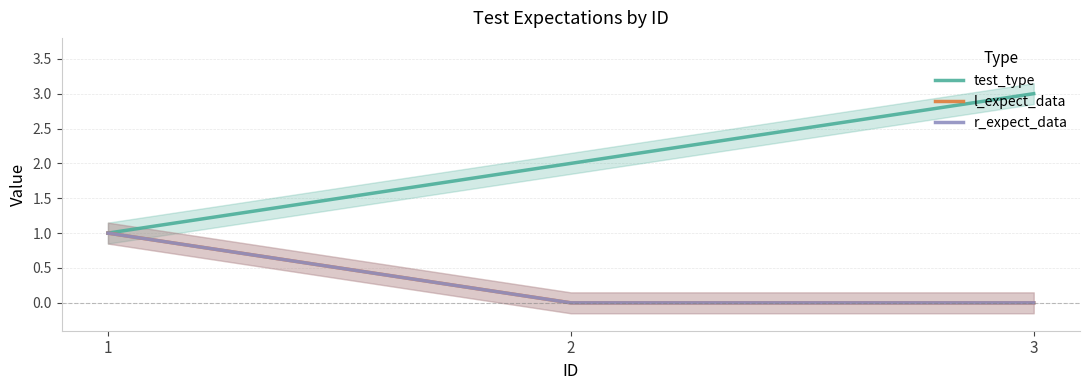

The value of r_expect_data at 1 is 2. True or false?

False